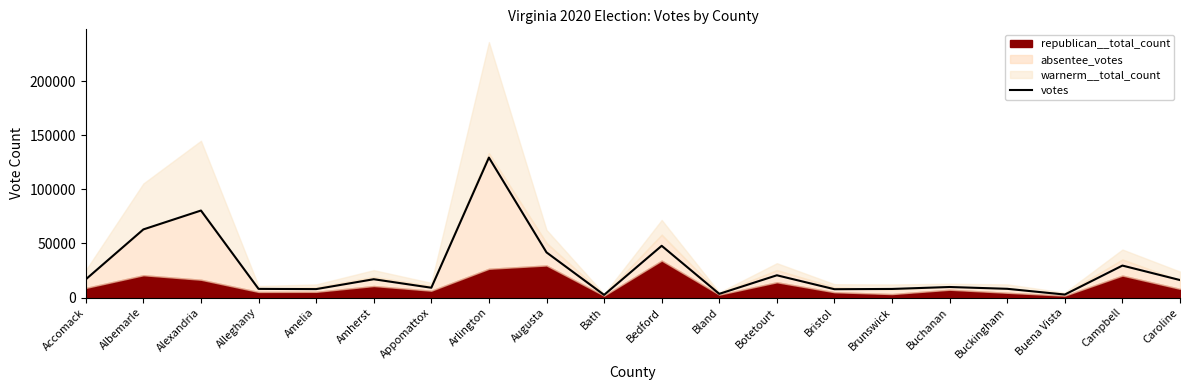

Reading left to right, transcribe all the data shown in this chart.

16802	63005	80471	7981	7780	16914	9047	129470	41753	2432	47846	3383	20565	7679	7919	9724	8048	2744	29547	16160